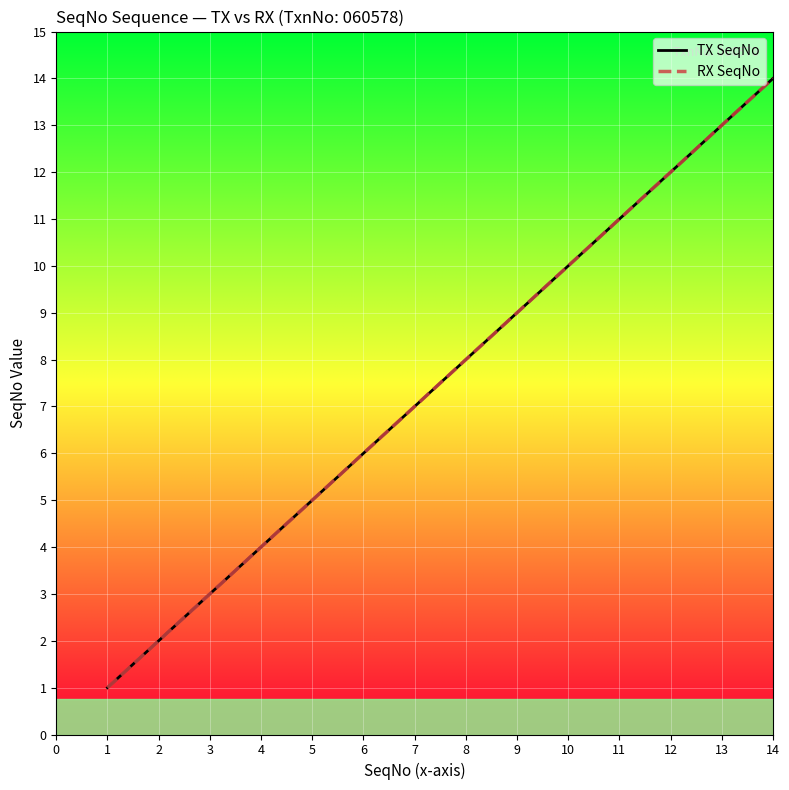

Which has a higher value, 13 or 1?

13